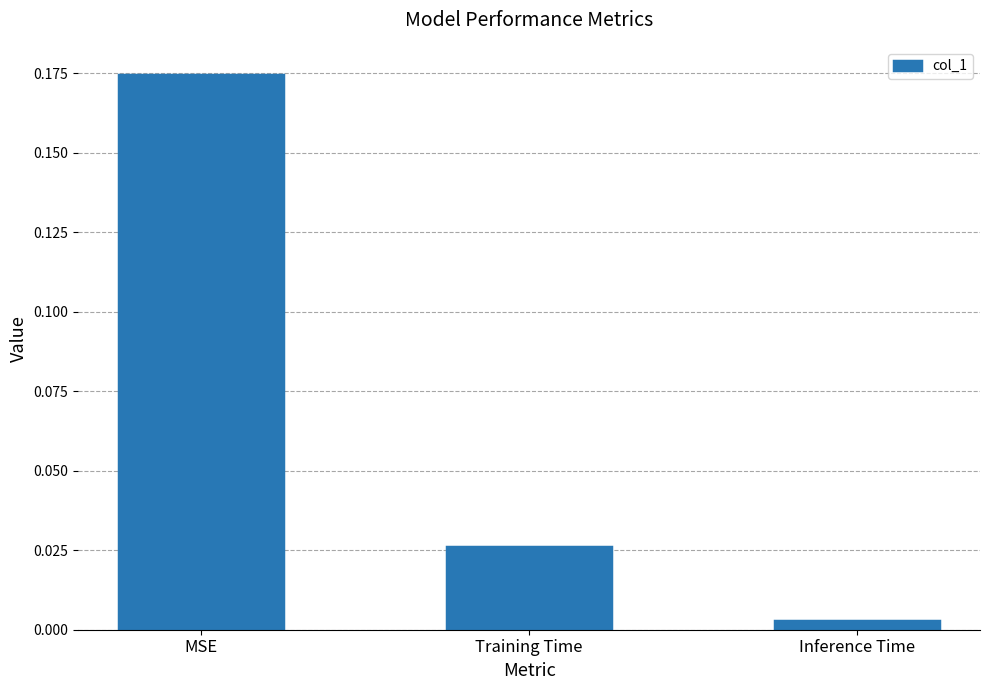

Rank the categories by value from highest to lowest.

MSE, Training Time, Inference Time